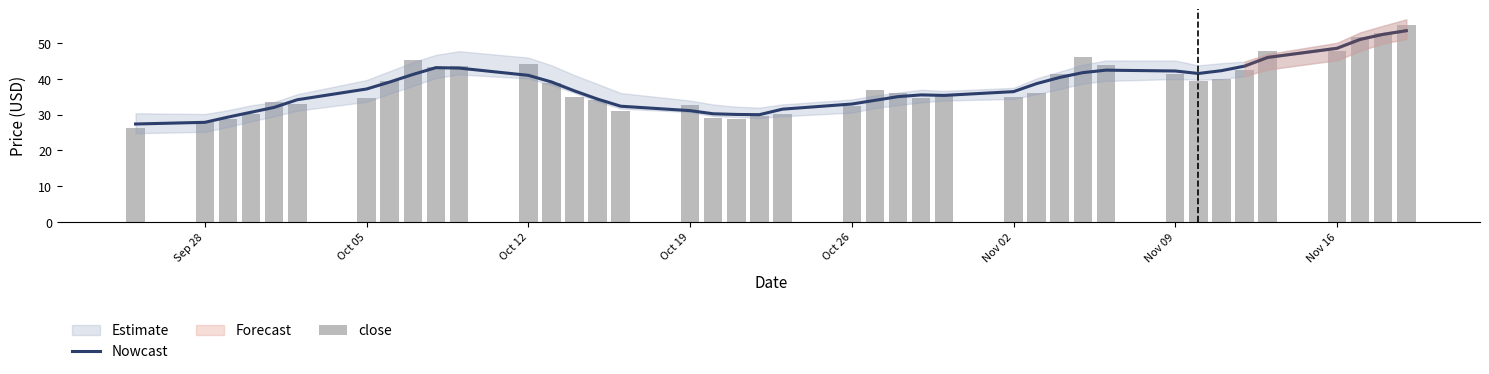

At how many categories does at least one series exceed 37?

20